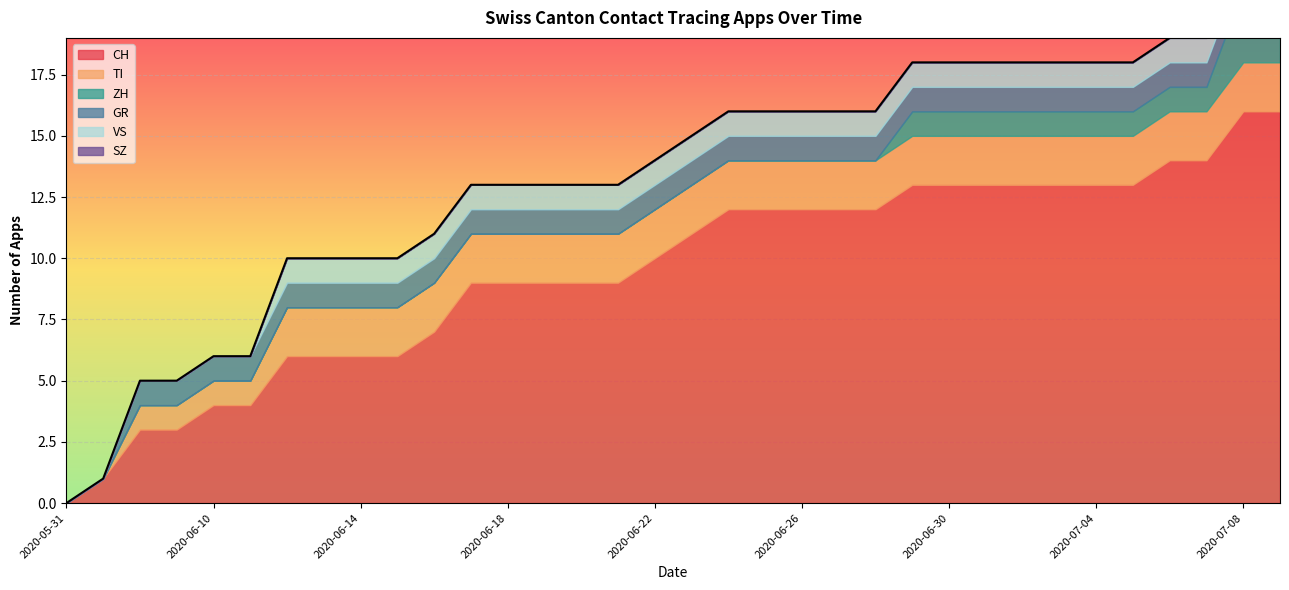

Which category has the lowest value in the ZH series?

2020-05-31